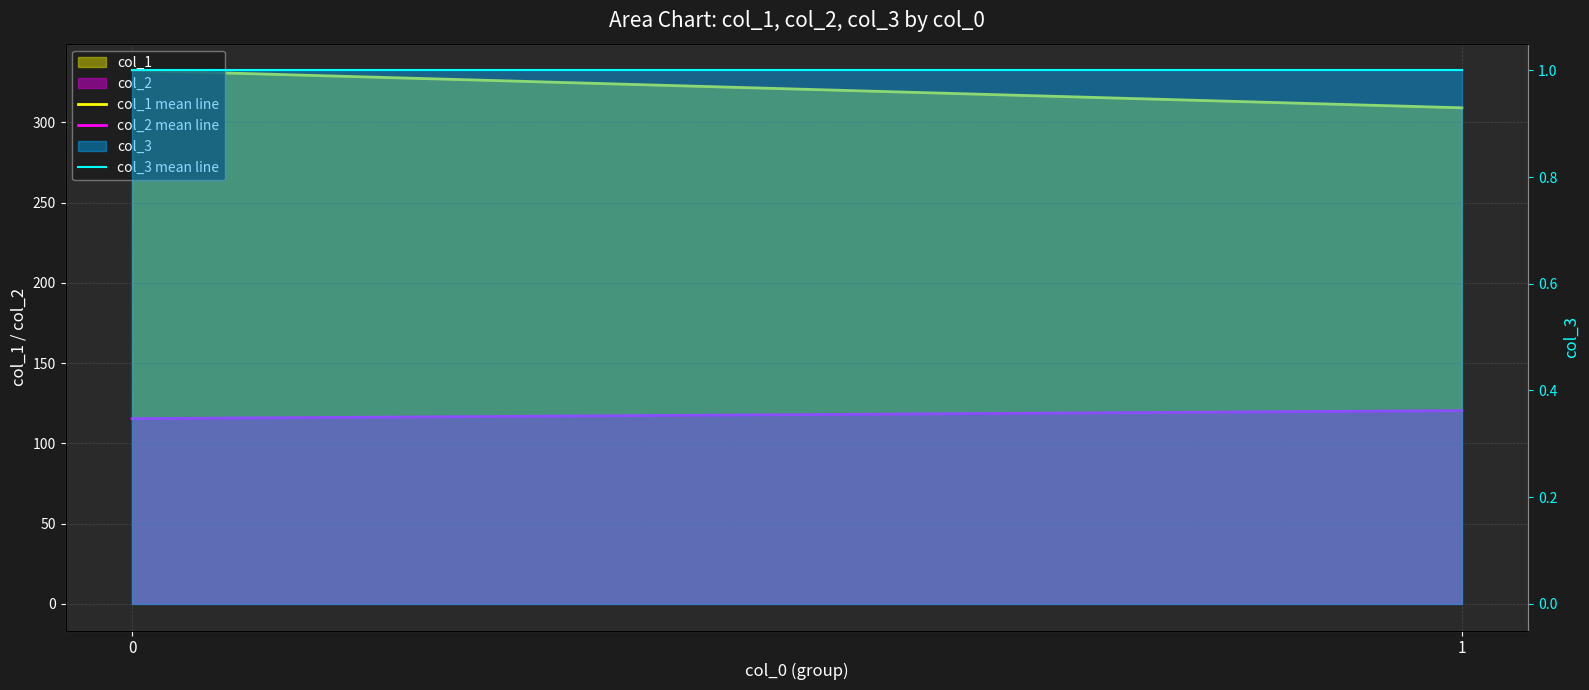

What is the value of the col_1 mean line point at the 2nd from the left?

309.1